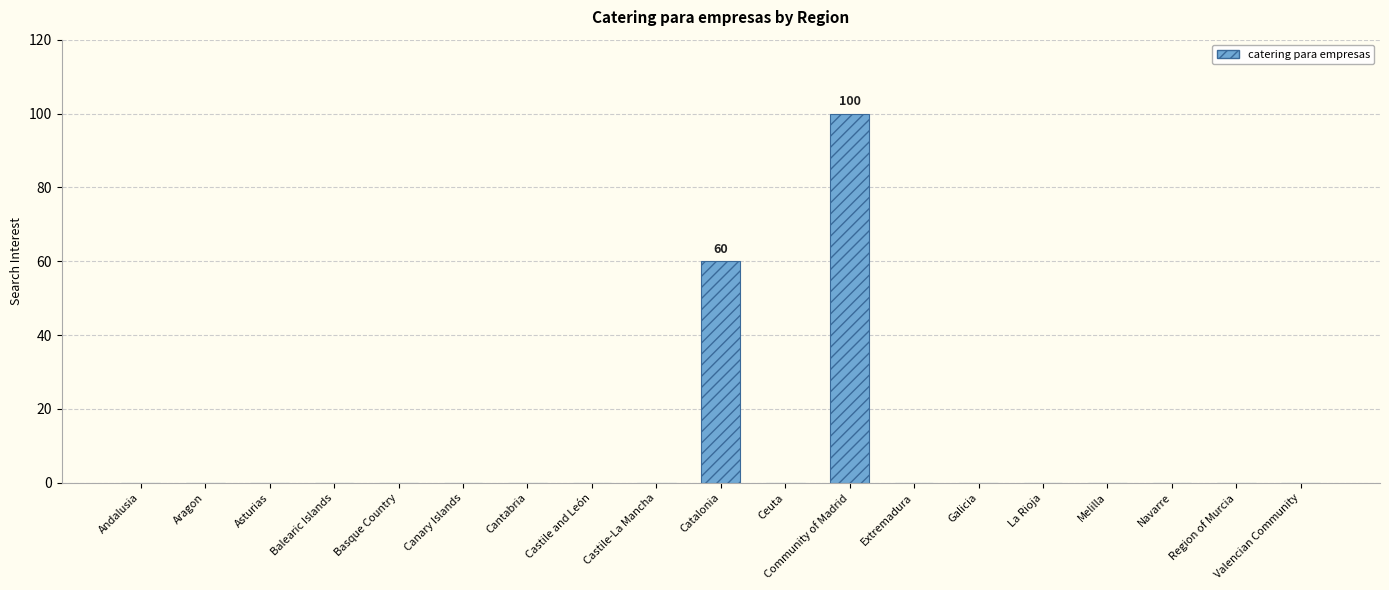

Is it true that the value at Basque Country is -56?

False